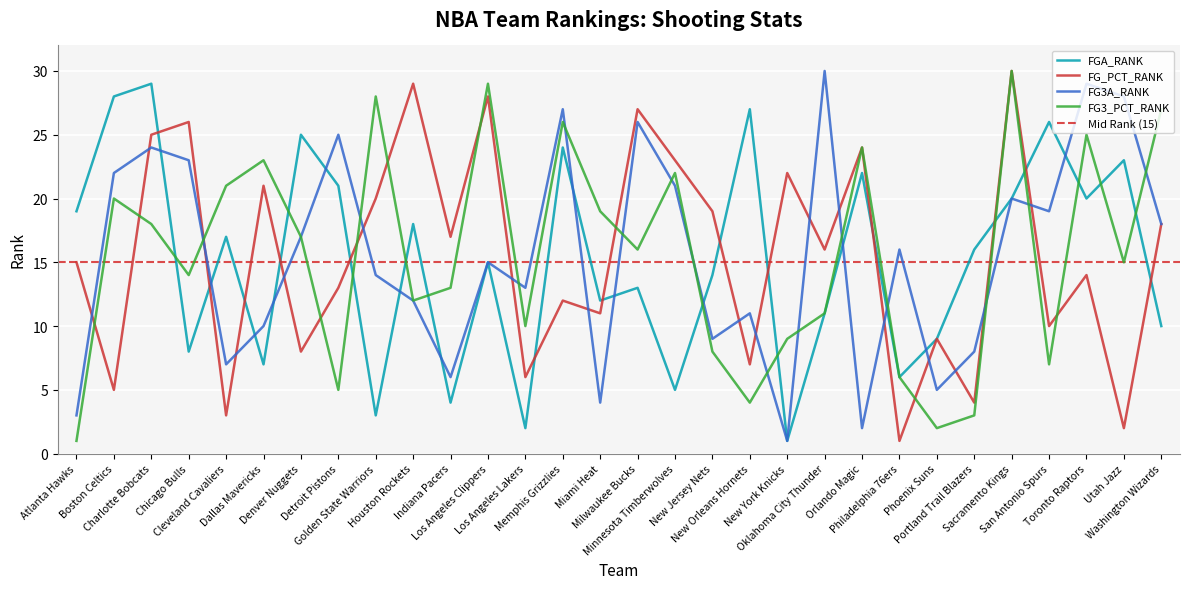

How many lines are shown in the chart?

4